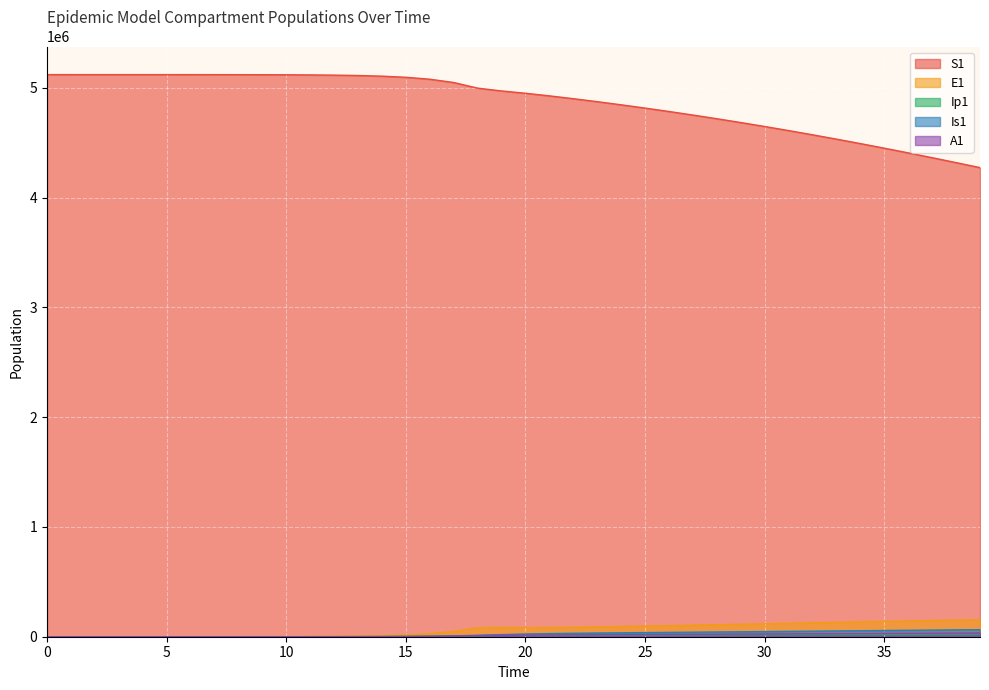

What is the difference between the highest and lowest values at 24?

4830576.4